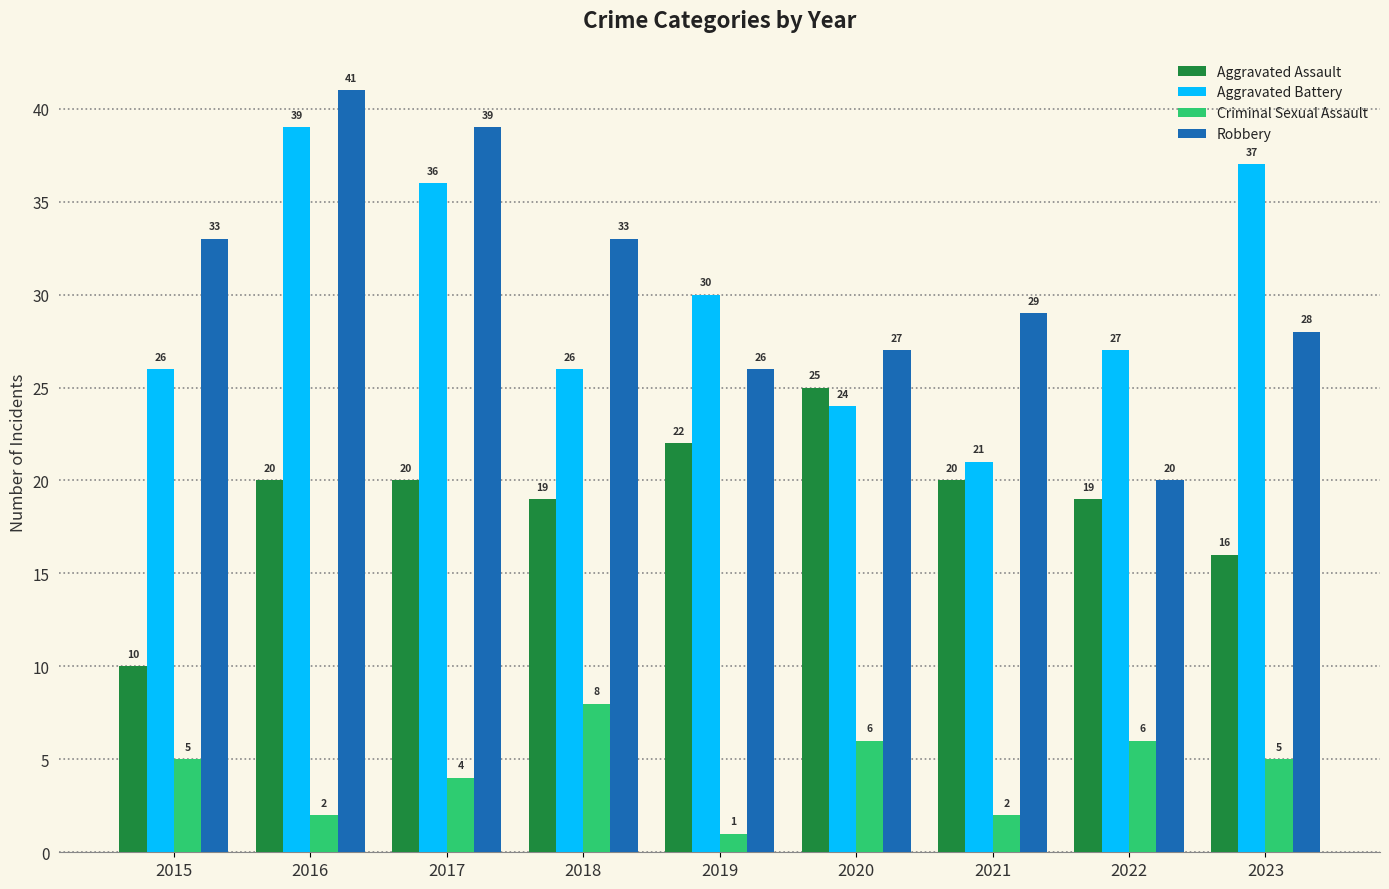

The Aggravated Assault series shows 22 at 2019. True or false?

True